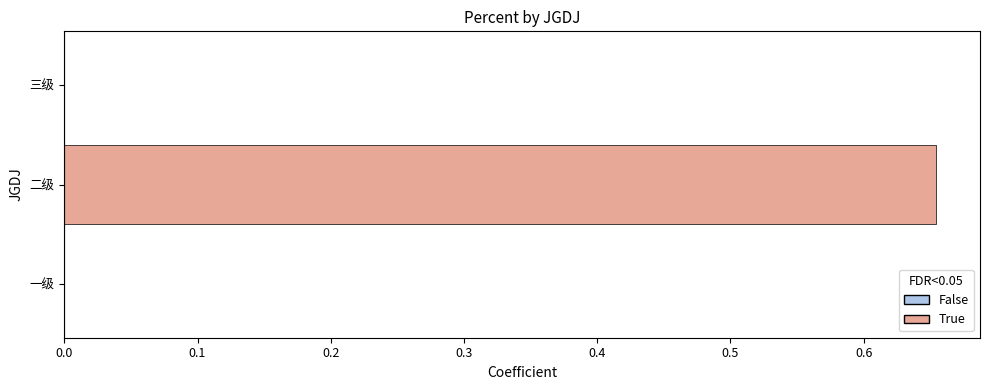

True or false: the data shows -0.3 at 三级.

False